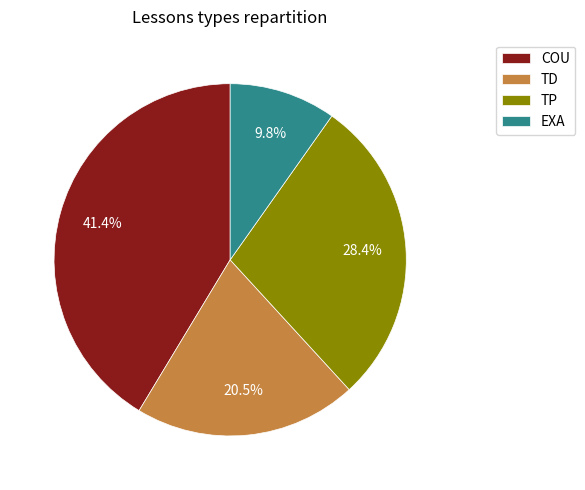

Is TD the majority of the pie?

No